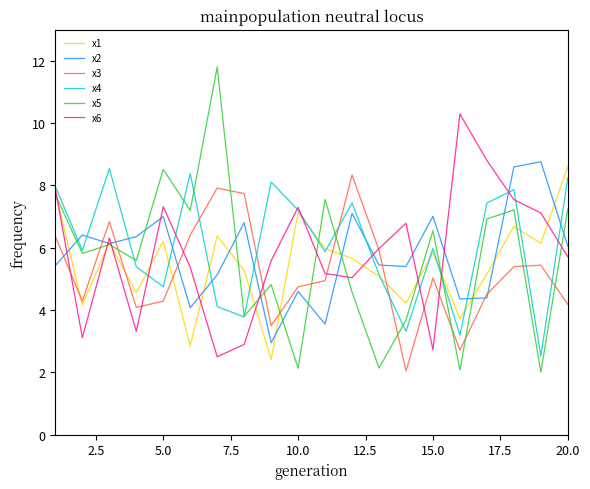

True or false: x3 and x5 cross at least once.

True